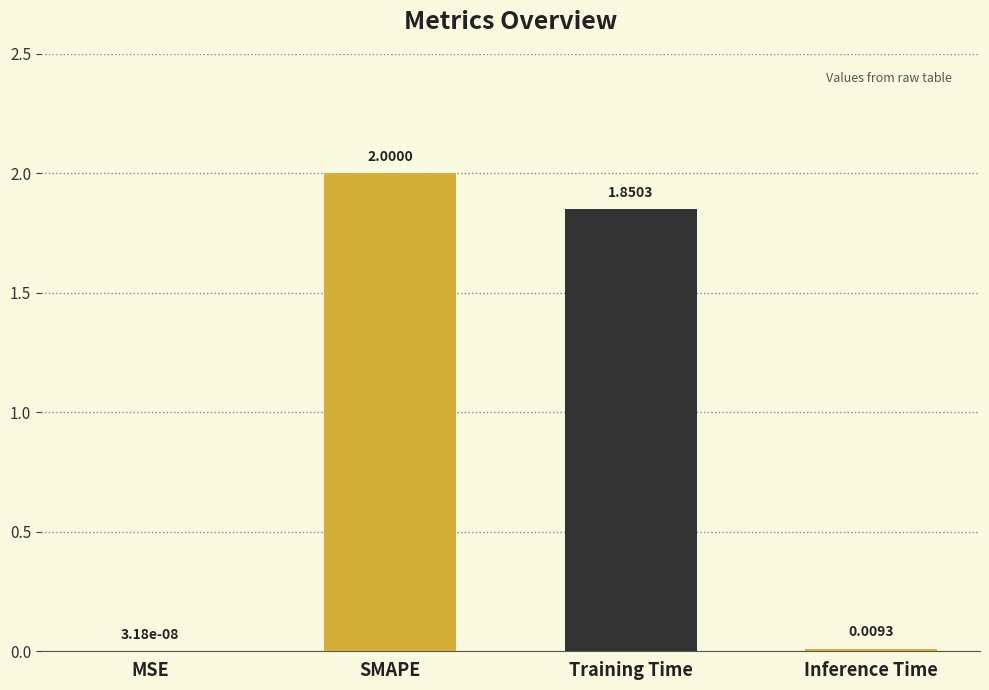

Which category has the highest value across all series?

SMAPE